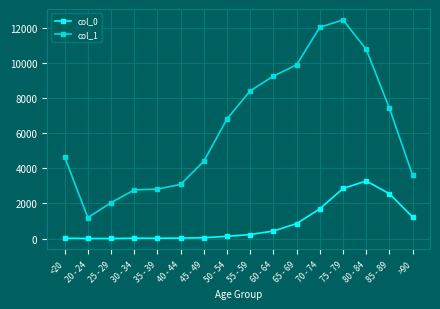

What is the difference between the highest and lowest values at 40 - 44?

3054